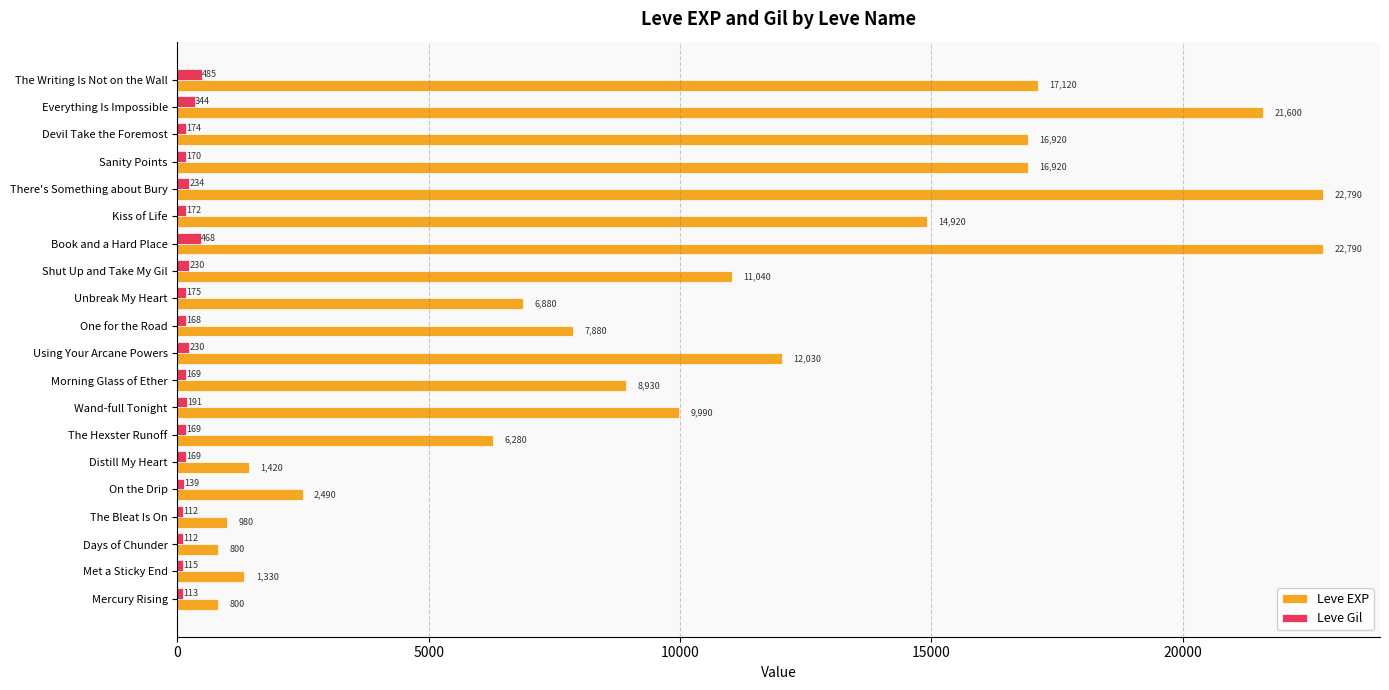

Between There's Something about Bury and Devil Take the Foremost, which series saw the biggest shift?

Leve EXP